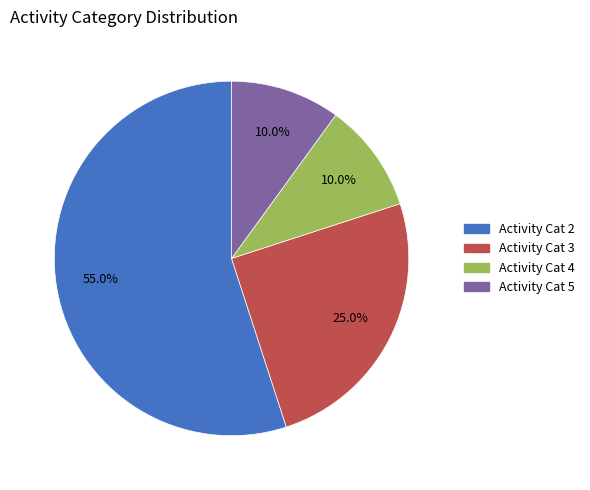

Approximately how many times larger is the value at Activity Cat 3 compared to Activity Cat 2?

0.5